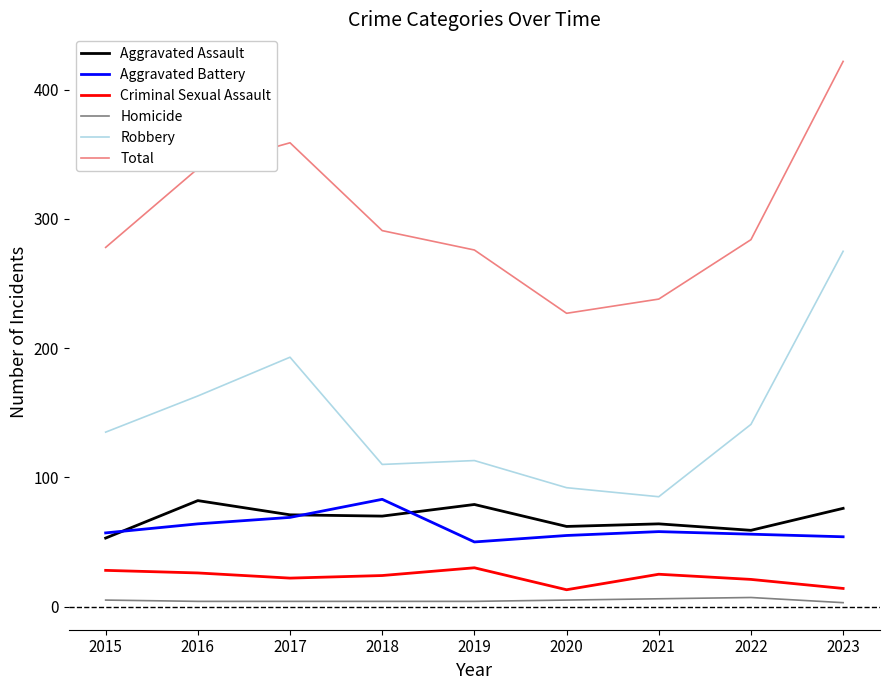

Which series changed the most between 2018 and 2023?

Robbery